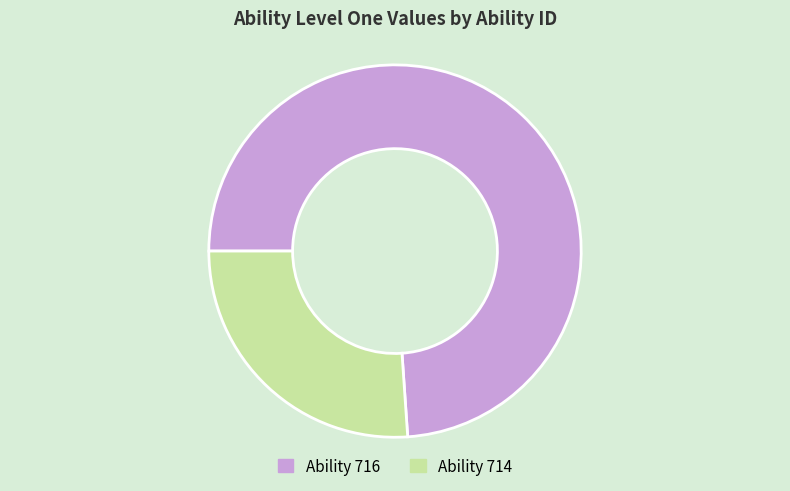

Count the number of slices in the pie.

2